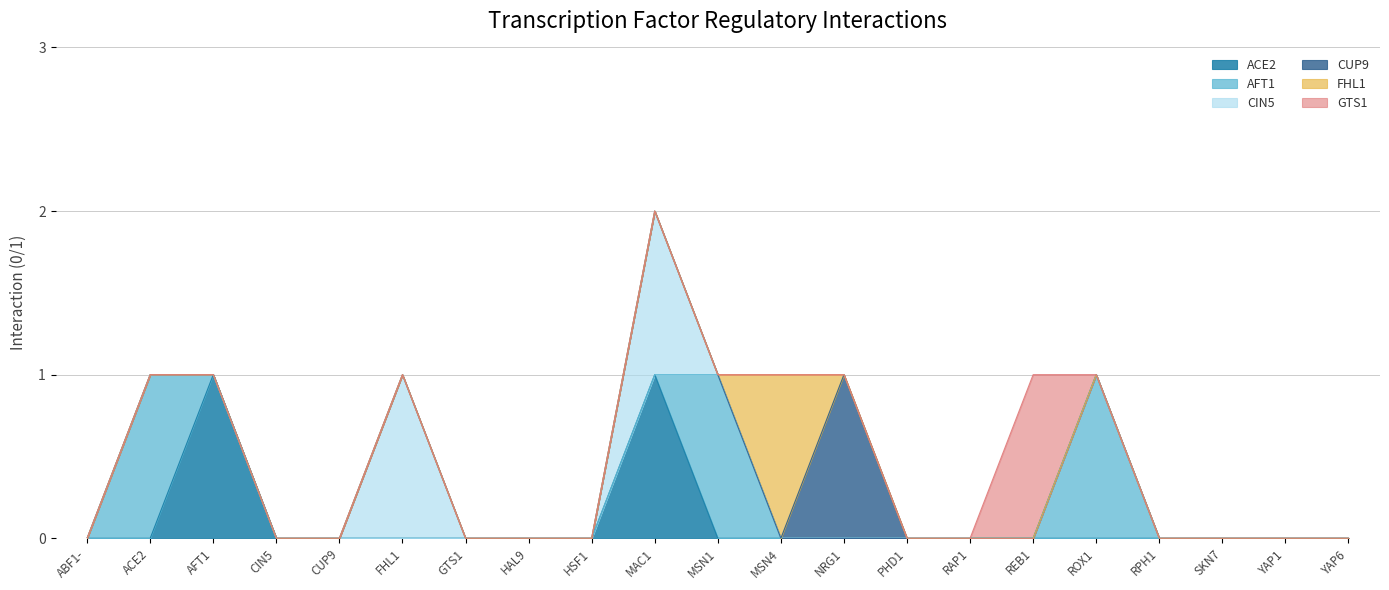

Count the GTS1 values in the range 0 to 1.

21